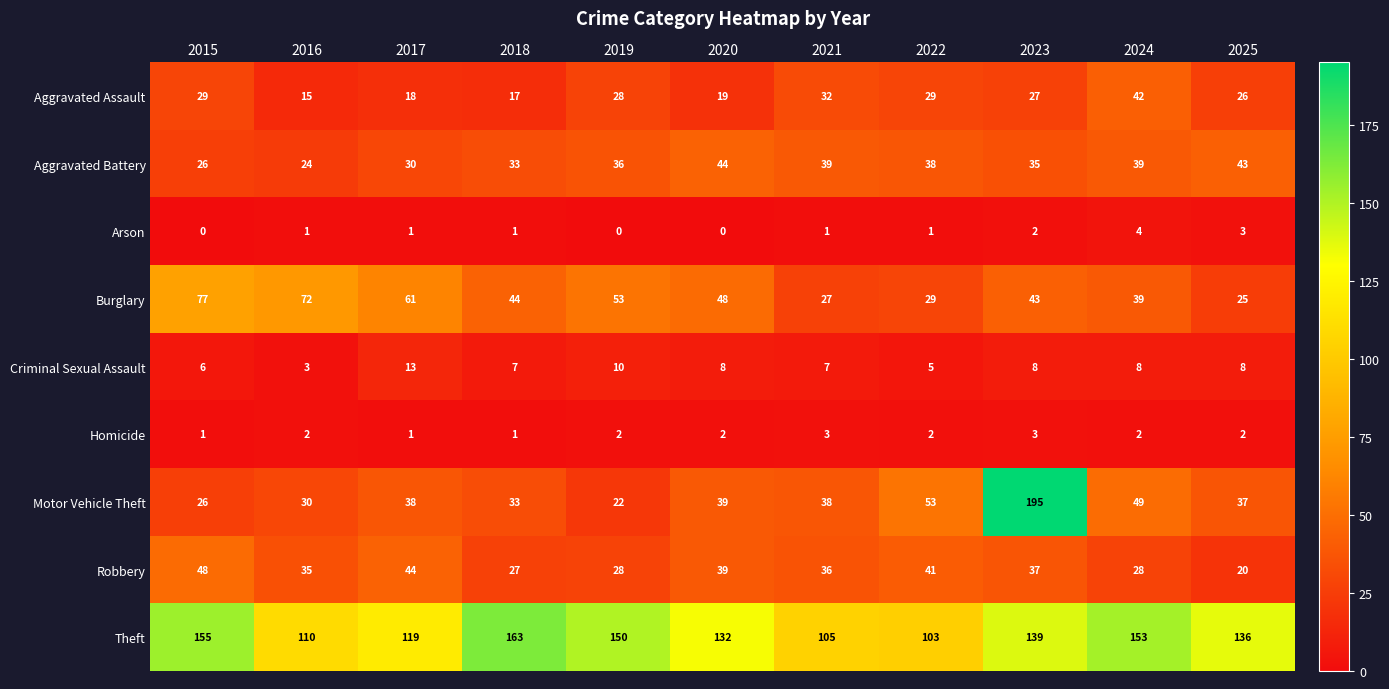

Where is Robbery nearest to the value 34?

2016